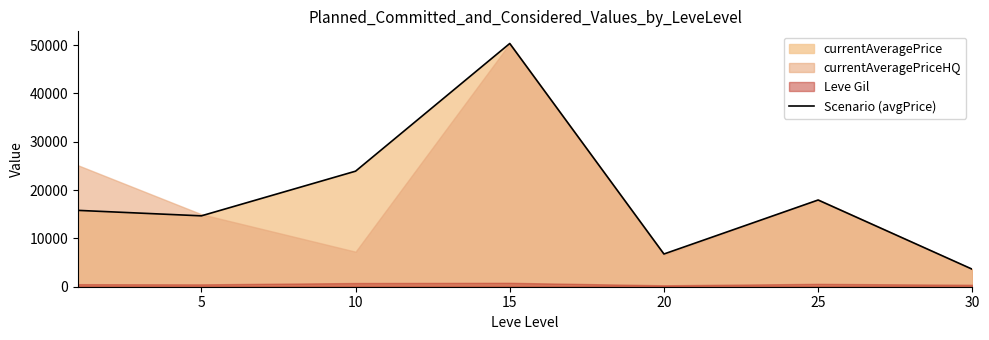

Reading left to right, transcribe all the data shown in this chart.

15800.5	14668.5	23913.3	50333.3	6771.0	17943.2	3616.5